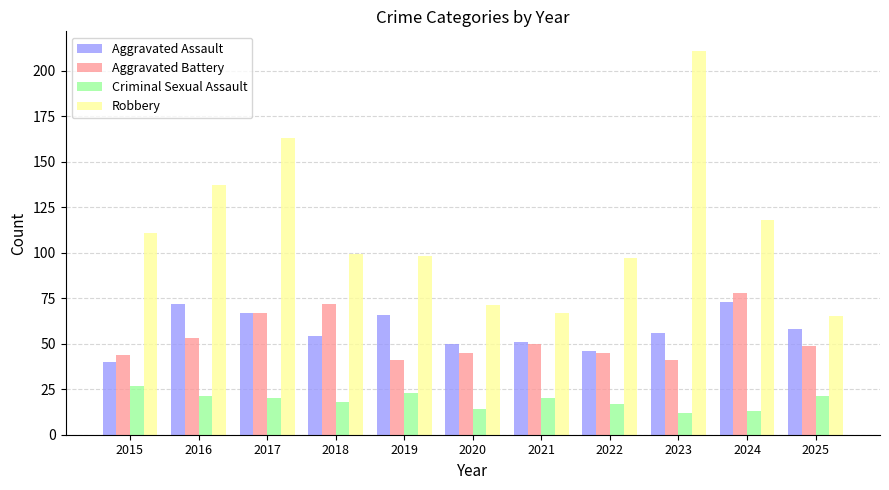

At which label is Robbery closest to 138?

2016